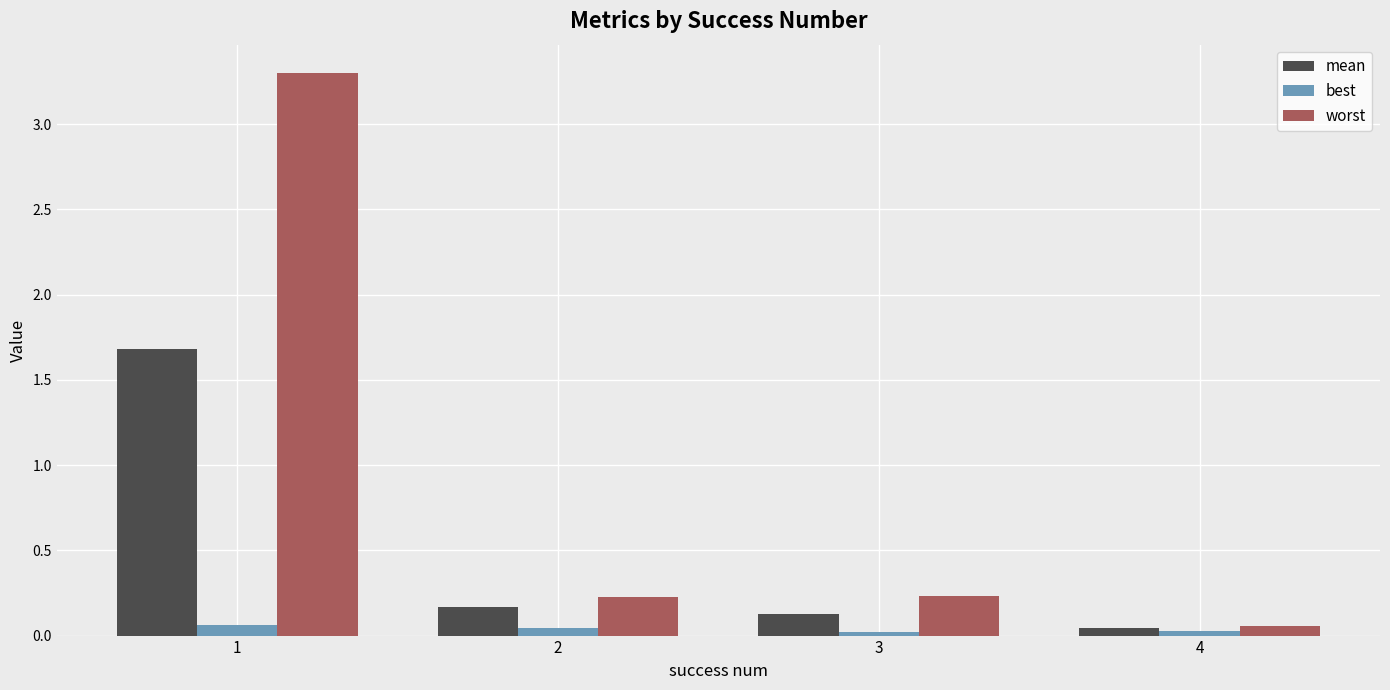

What is the sum of all mean values?

2.0